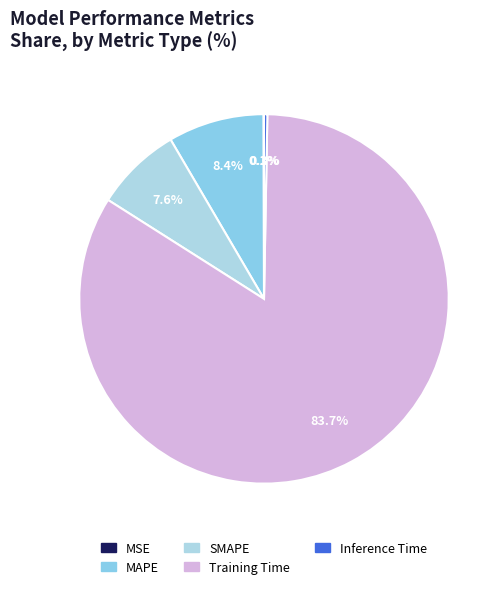

Count the number of slices in the pie.

5